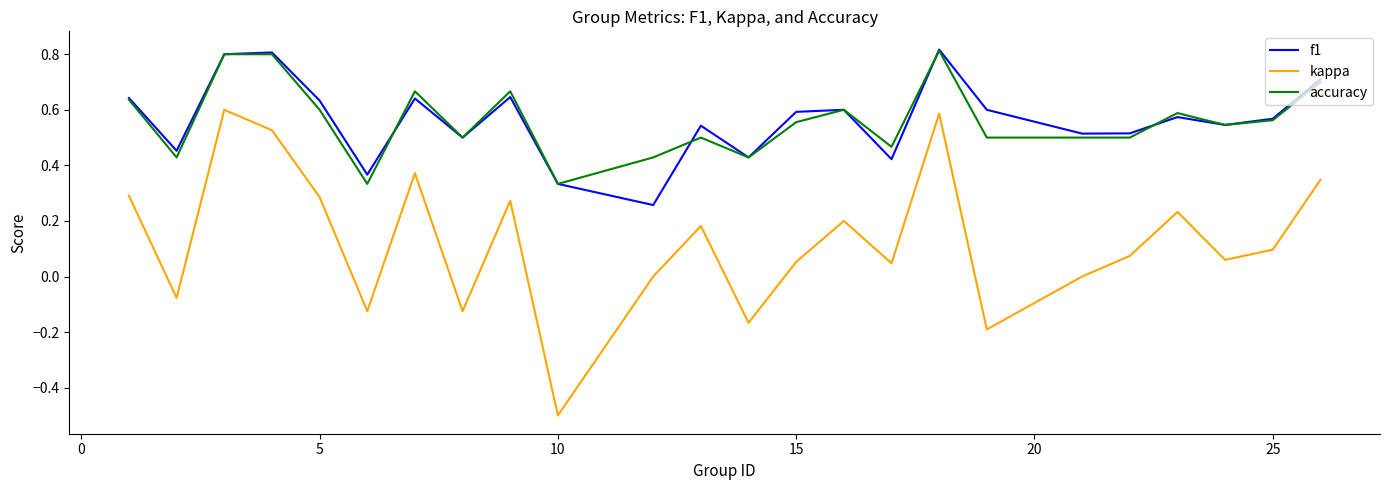

True or false: f1 and kappa intersect in this chart.

False